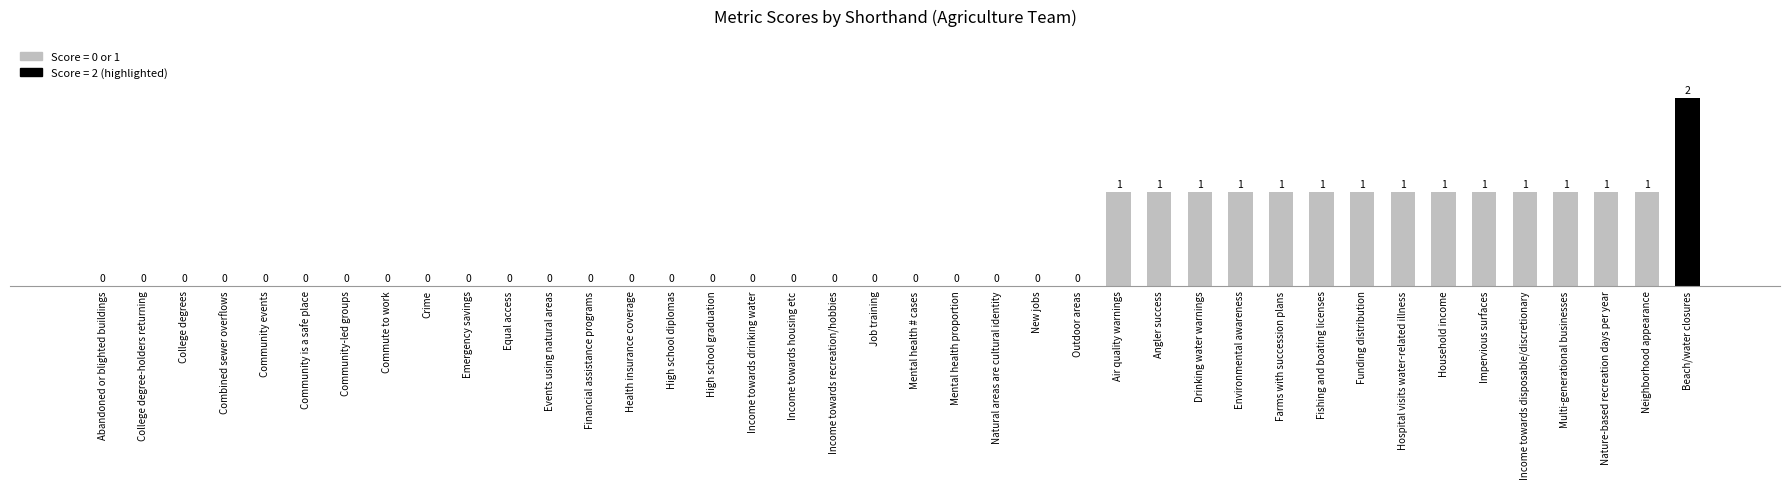

Reading left to right, list all the values displayed in this chart.

0	0	0	0	0	0	0	0	0	0	0	0	0	0	0	0	0	0	0	0	0	0	0	0	0	1	1	1	1	1	1	1	1	1	1	1	1	1	1	2